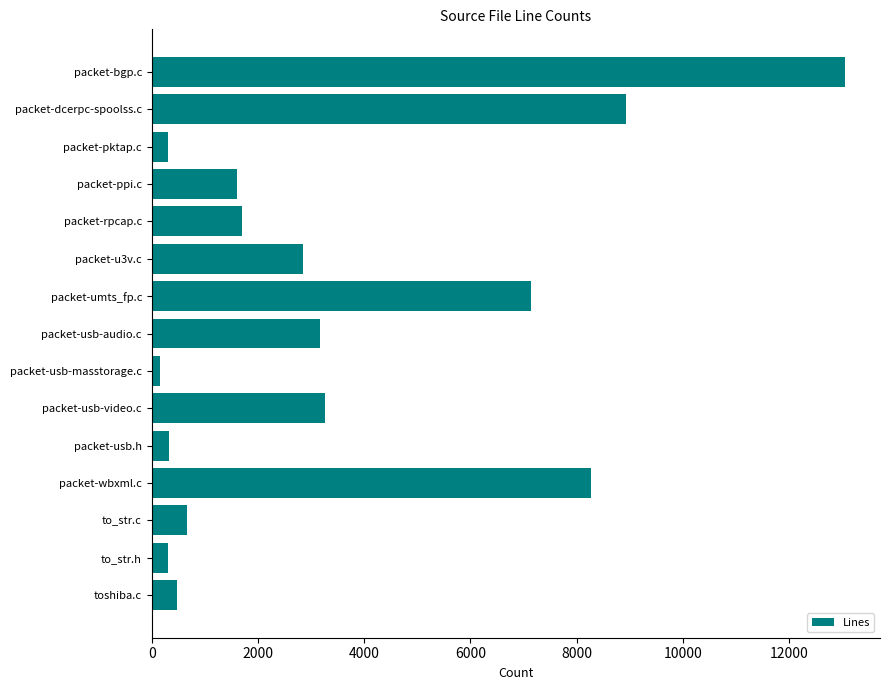

Is it true that the value at packet-ppi.c is 894?

False